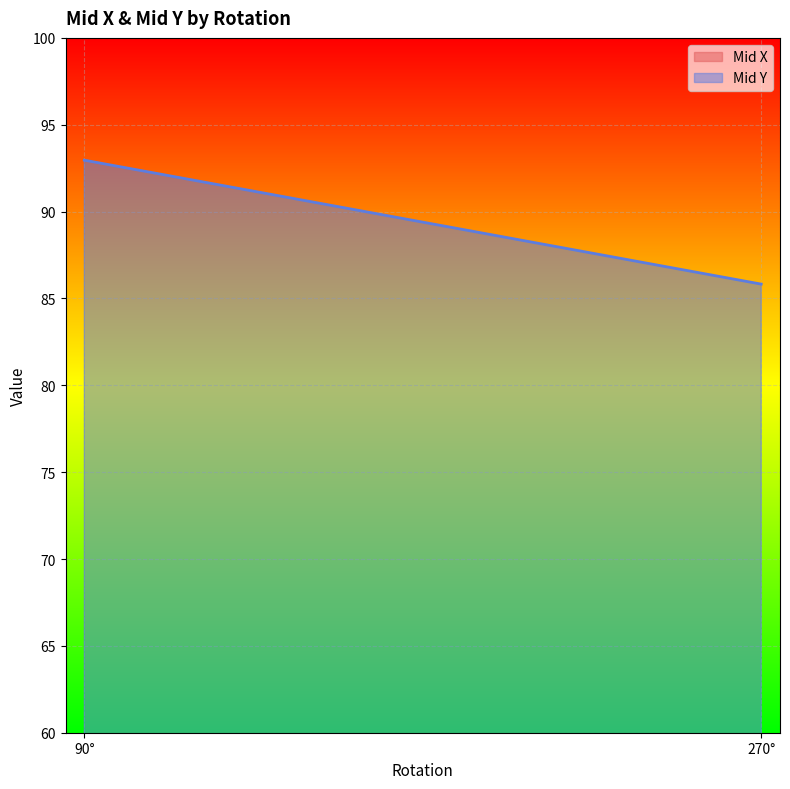

What is the sum of the Mid X values at 270.0 and 90.0?

76.7